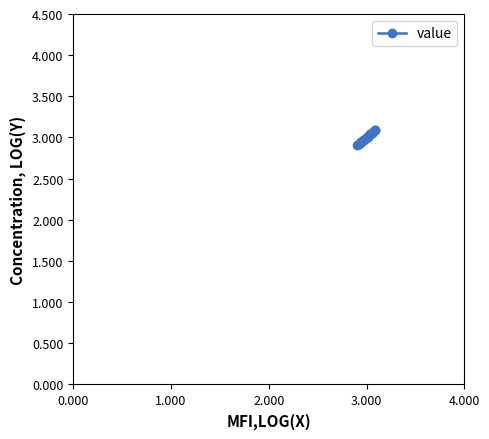

How many categories are shown in the chart?

20